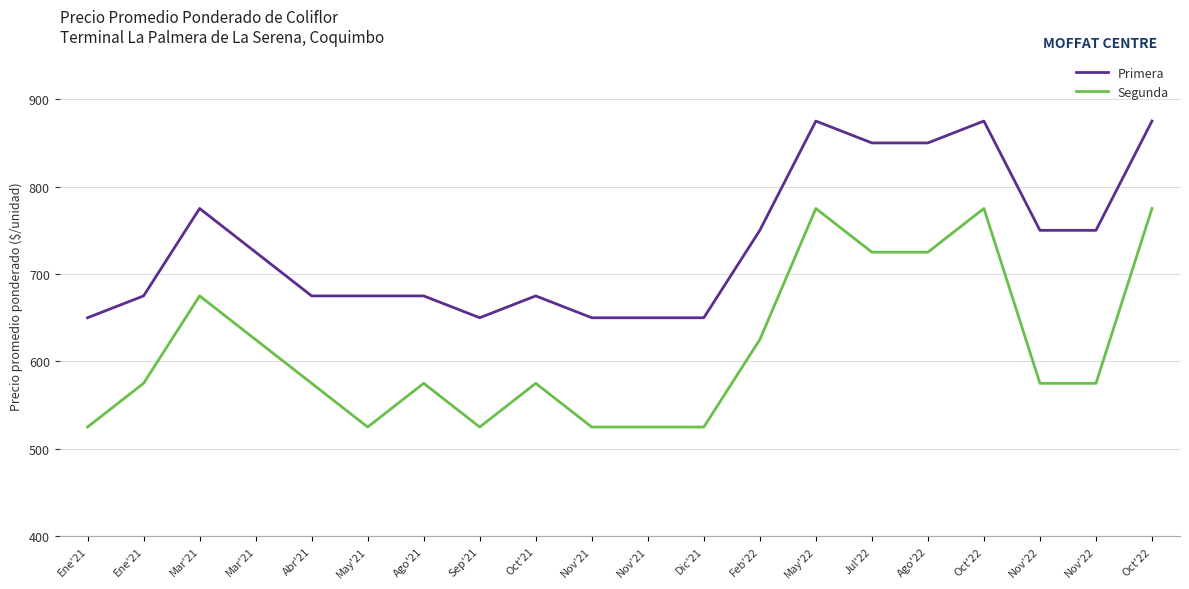

Which category has the highest value across all series?

May'22